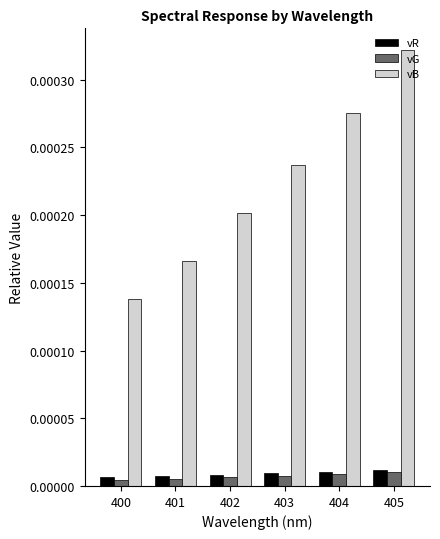

Are the bars horizontal?

No